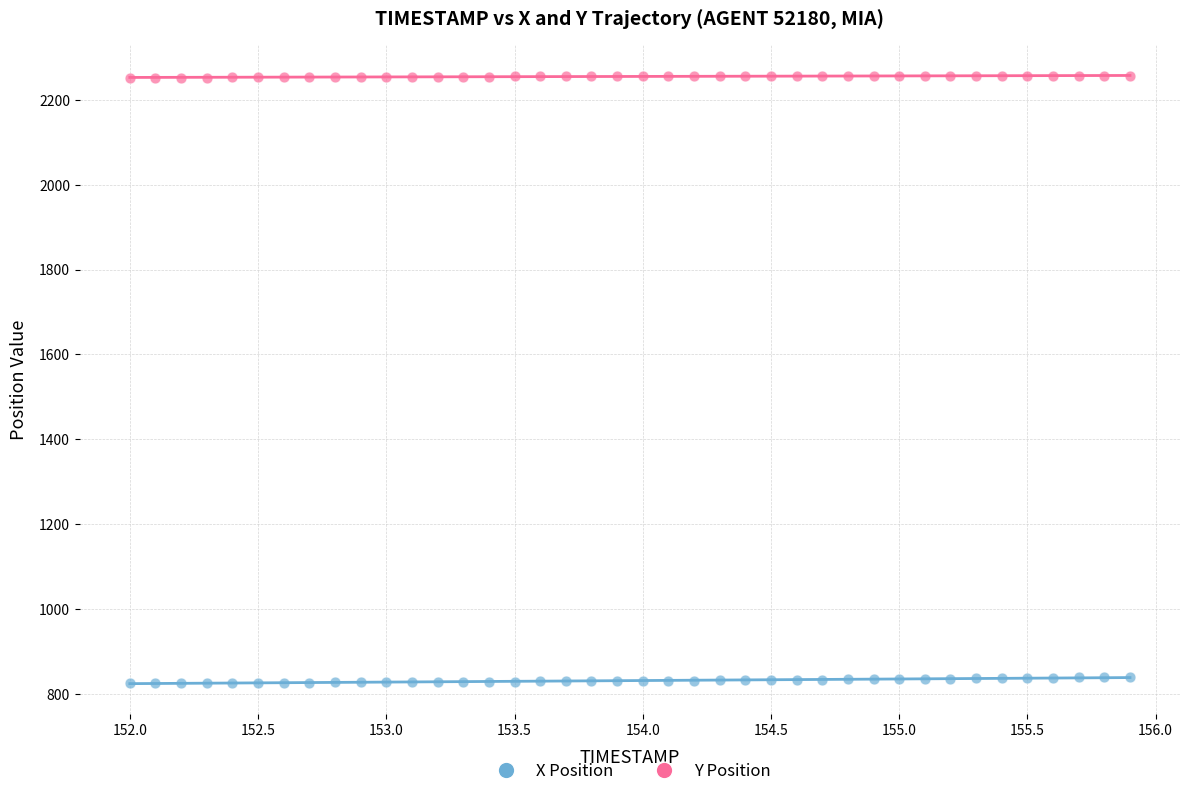

Which series contains the lowest Y value?

X Position